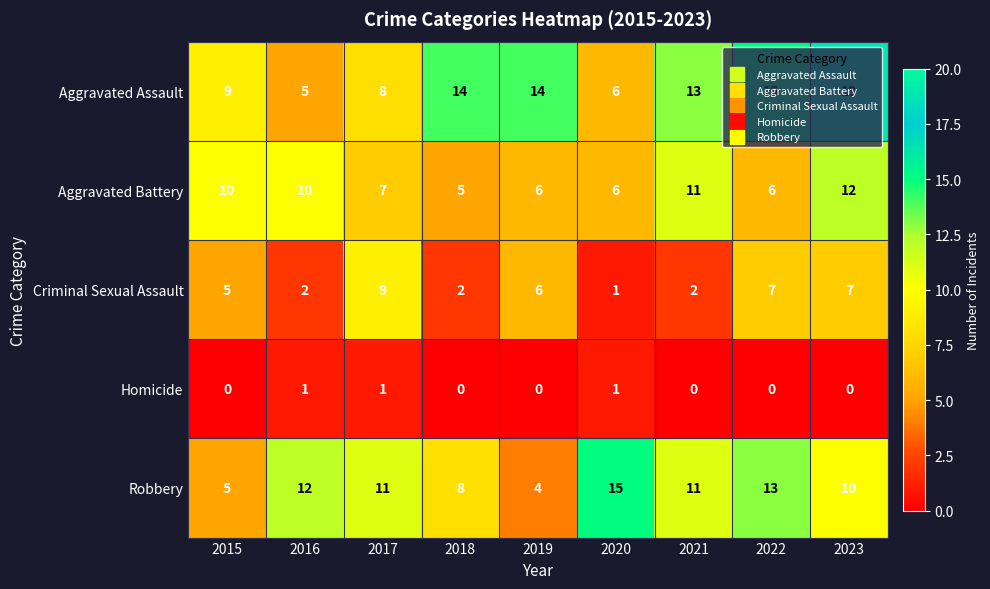

The value of Aggravated Assault at 2015 is 9. True or false?

True